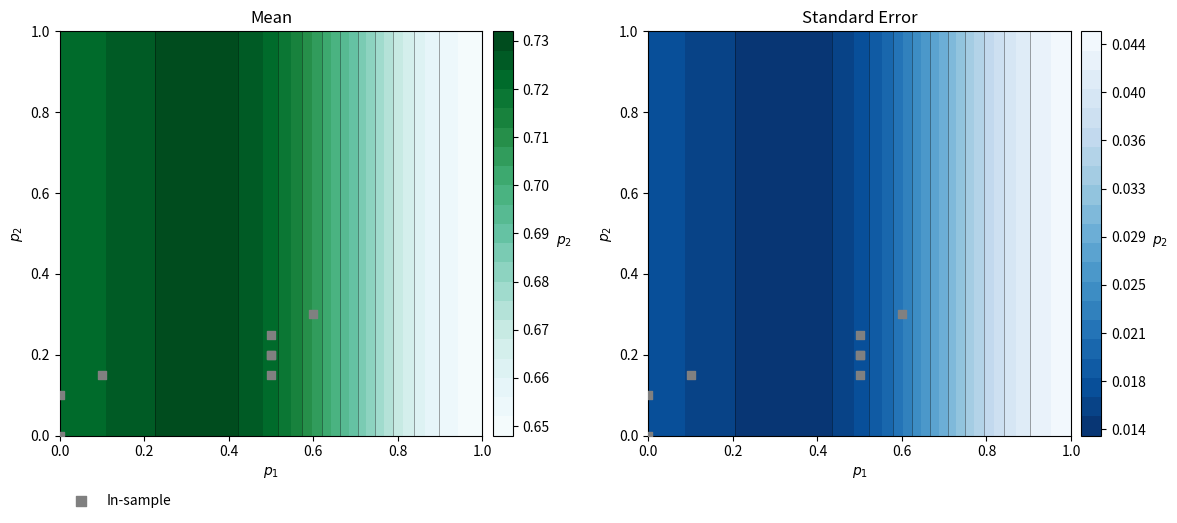

What is the difference between the maximum and minimum values?

0.3